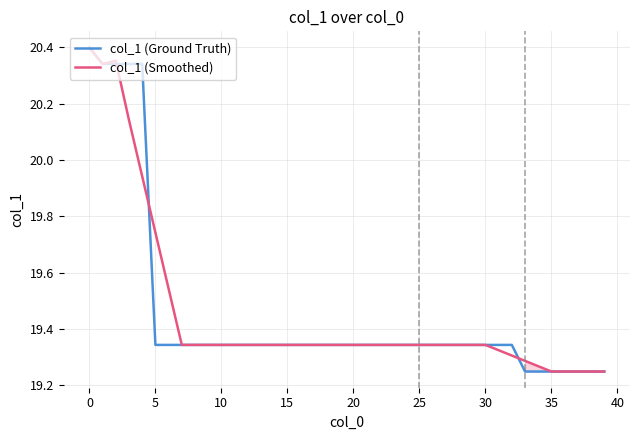

True or false: col_1 (Smoothed) and col_1 (Ground Truth) intersect in this chart.

True